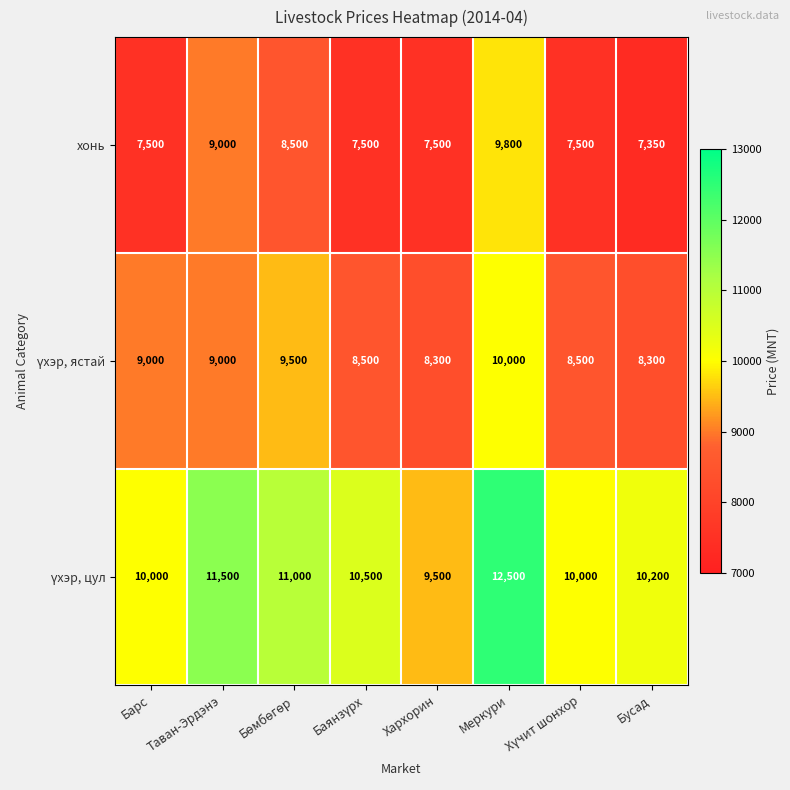

Is it true that хонь equals 7500 at Хархорин?

True